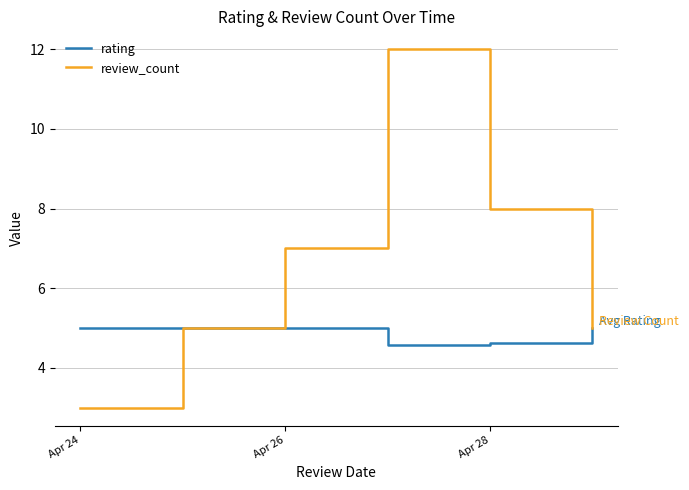

Which series has the largest total across all categories?

review_count